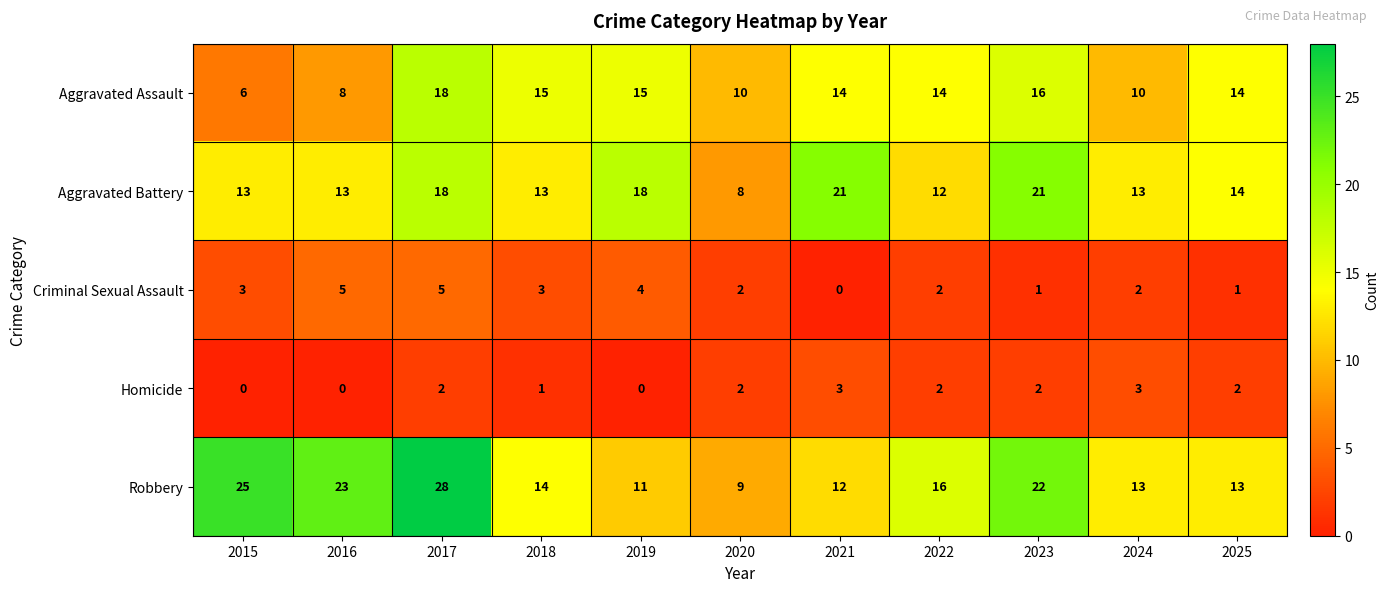

At how many categories does at least one series exceed 11?

10